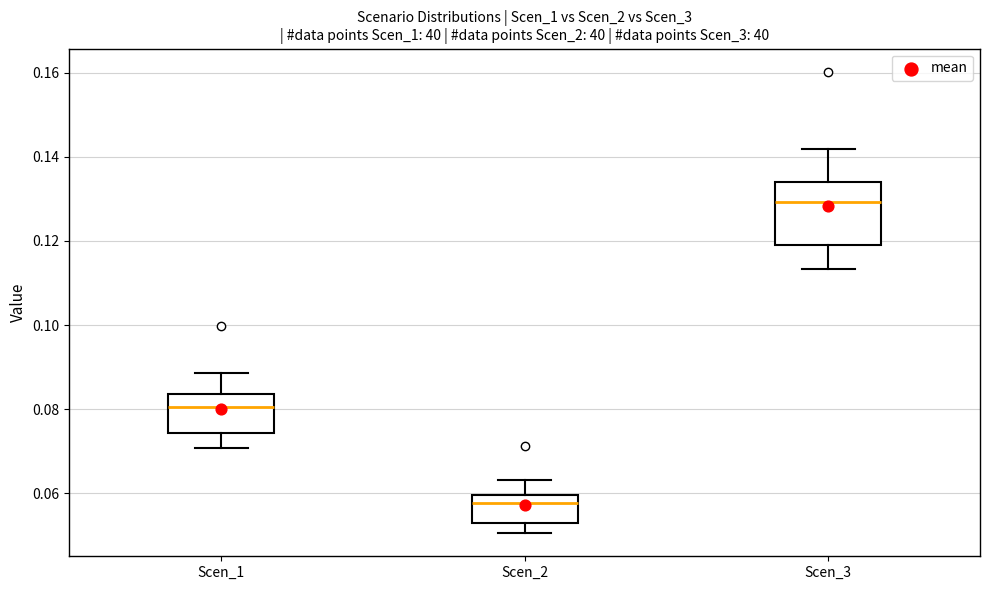

Reading left to right, transcribe this box plot: for each box, give where its median line is, the range the box spans, and where its two whiskers end, as read against the y-axis. The values are not printed on the chart, so give them approximately, as read against the axis.

Scen_1: median 0.080, box 0.074 to 0.084, whiskers 0.070 to 0.088
Scen_2: median 0.058, box 0.054 to 0.060, whiskers 0.050 to 0.064
Scen_3: median 0.130, box 0.120 to 0.134, whiskers 0.114 to 0.142